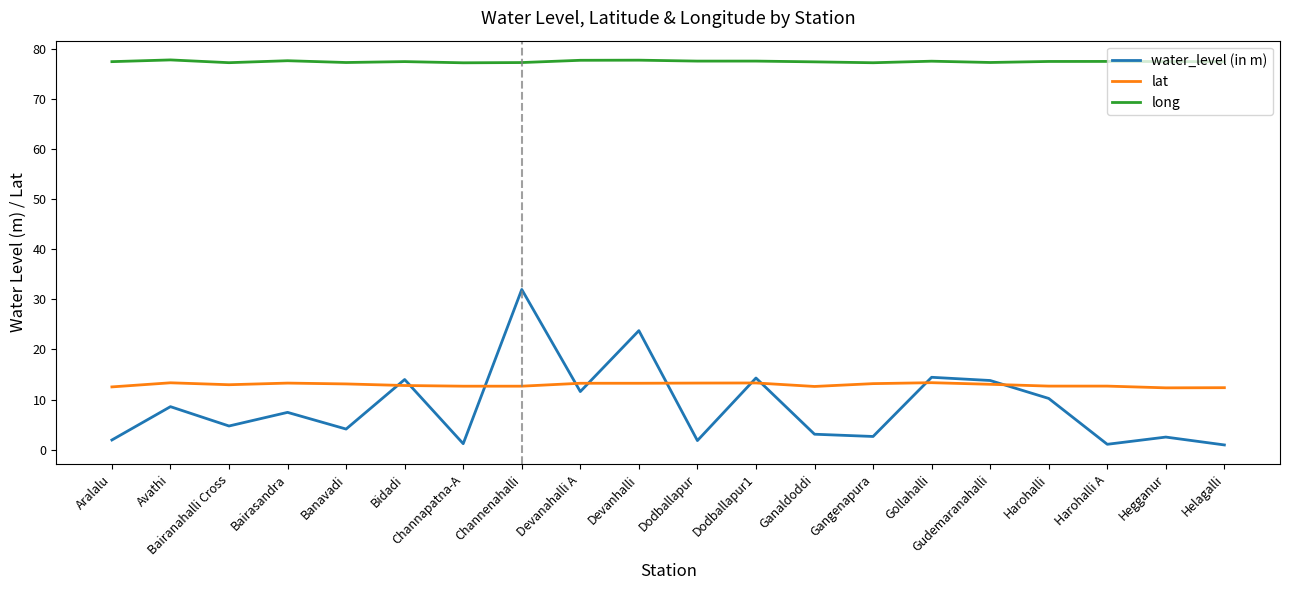

True or false: water_level (in m) has a value of 0.9 at Helagalli.

True